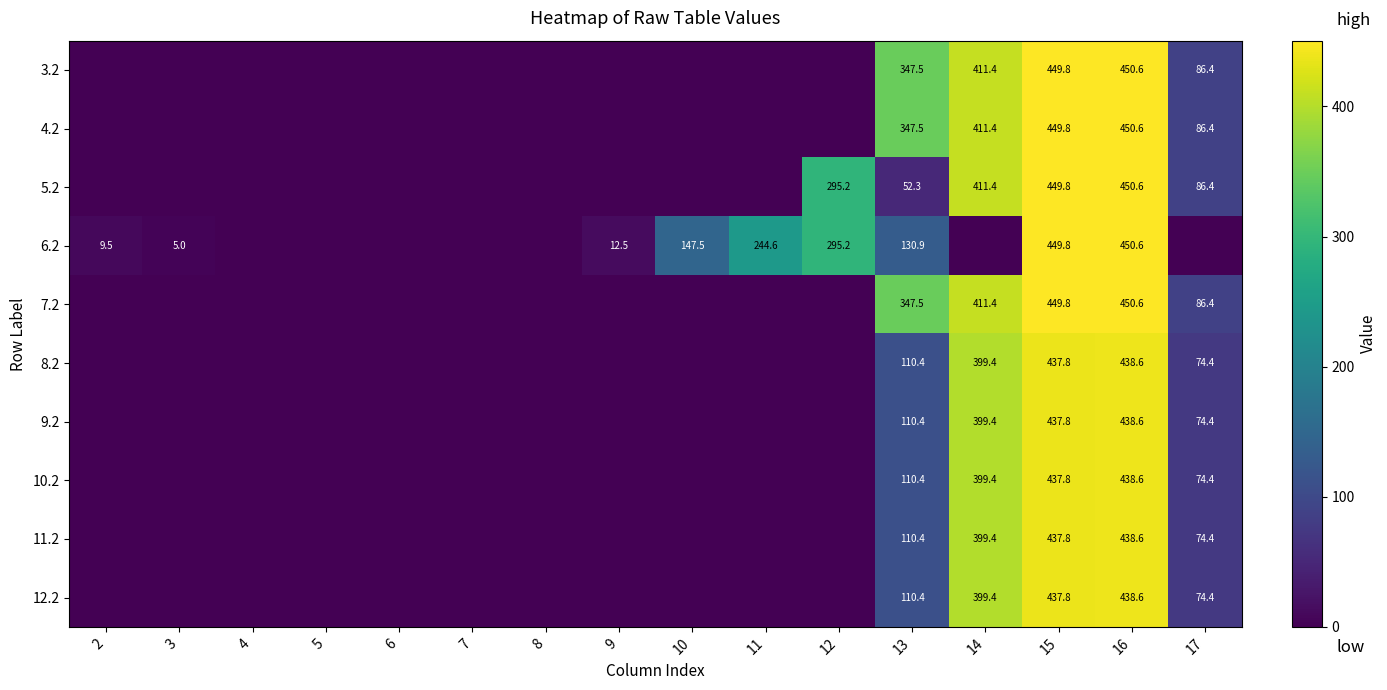

List the labels in order of 7.2 value, smallest first.

2, 3, 4, 5, 6, 7, 8, 9, 10, 11, 12, 17, 13, 14, 15, 16